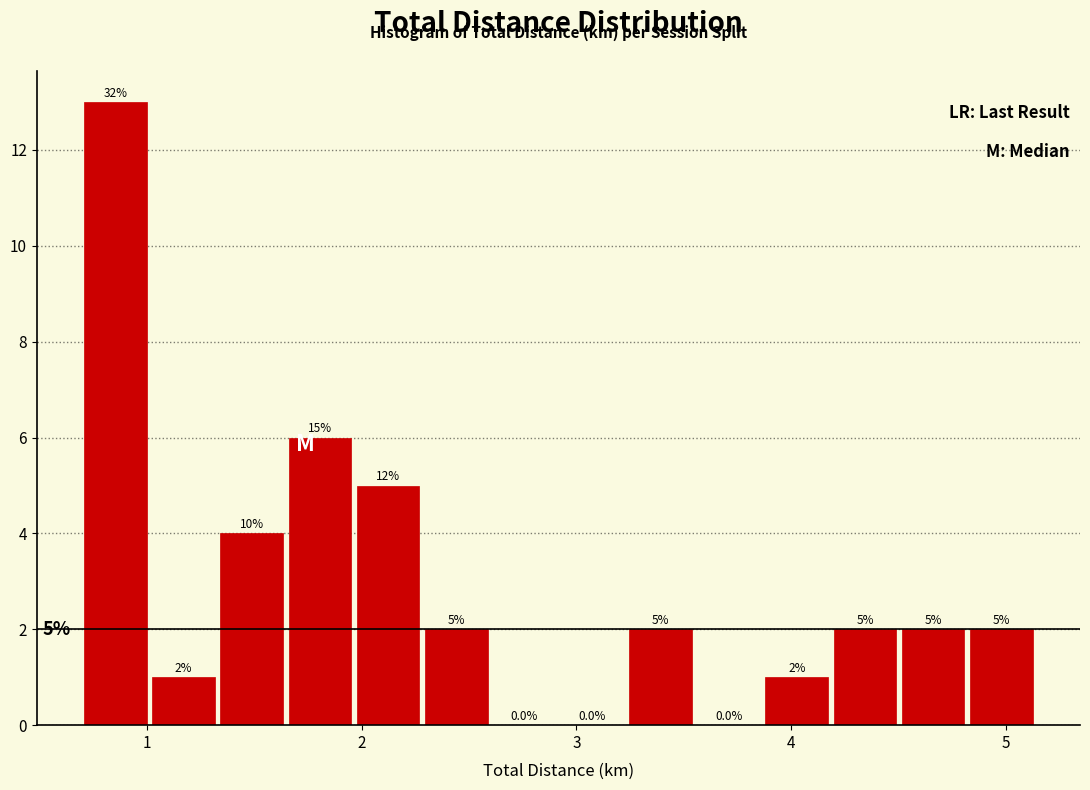

Read against the x-axis, roughly where is the centre of the tallest bar?

0.9